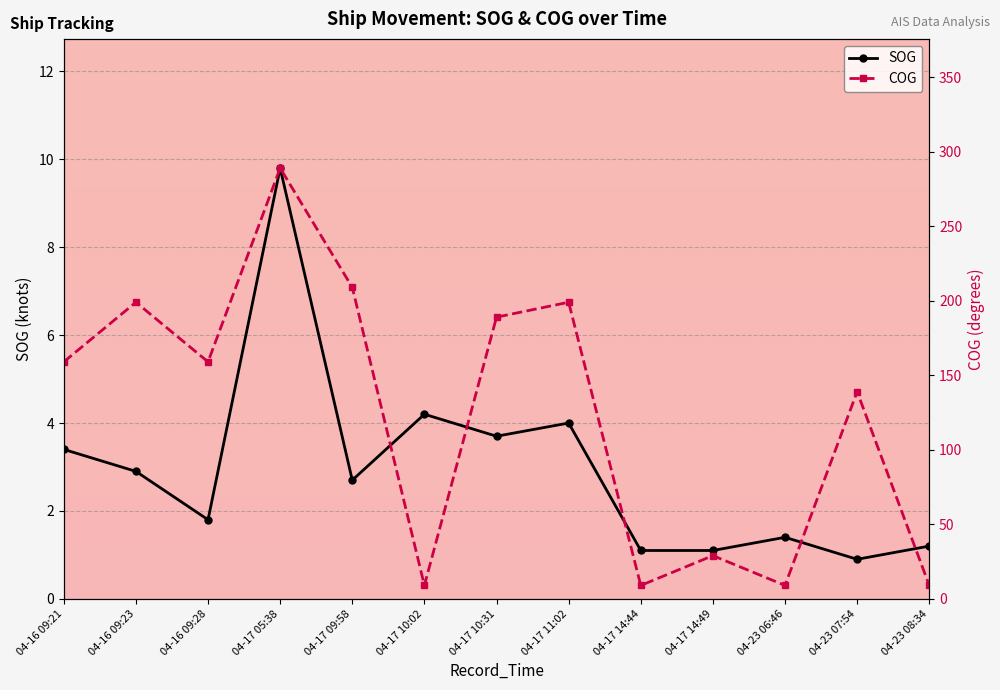

Reading right to left, list all the values displayed in this chart.

SOG: 1.2	0.9	1.4	1.1	1.1	4.0	3.7	4.2	2.7	9.8	1.8	2.9	3.4
COG: 9.0	139.0	9.0	29.0	9.0	199.0	189.0	9.0	209.0	289.0	159.0	199.0	159.0